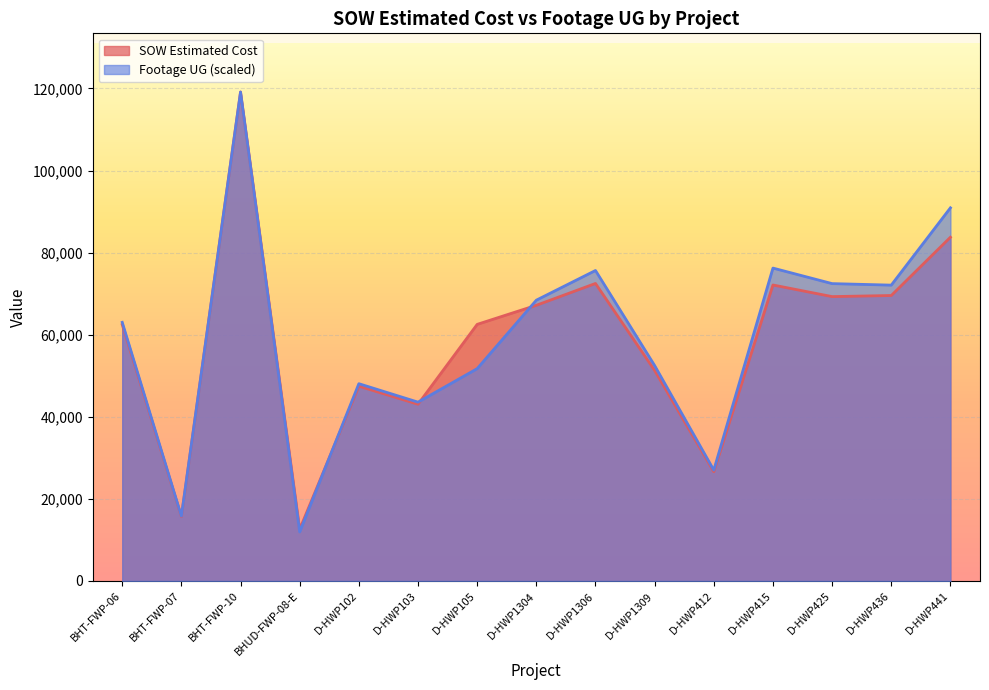

What is the approximate value of SOW Estimated Cost at D-HWP415?

72118.0